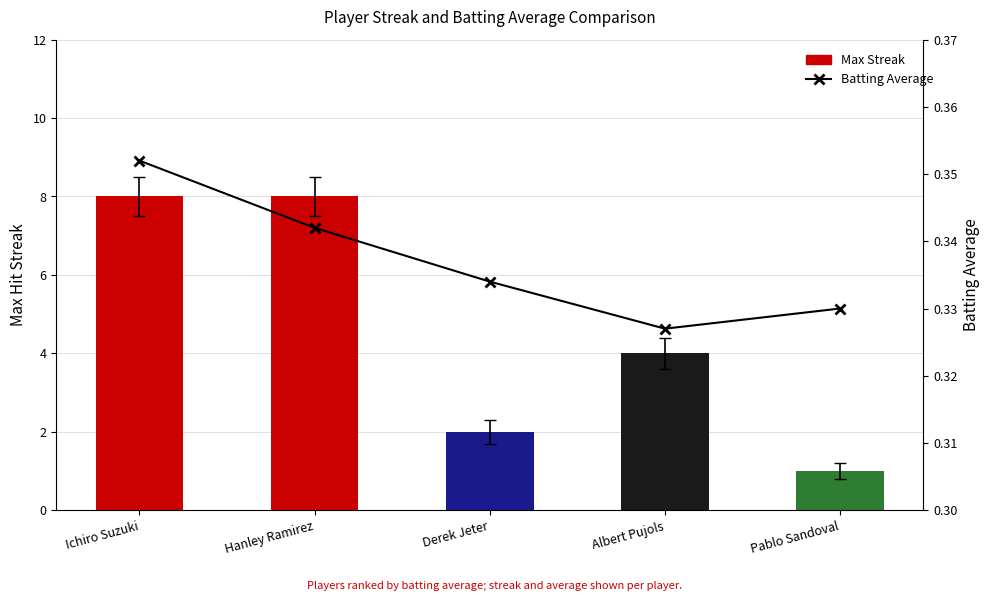

What is the label of the 2nd bar from the right?

Albert Pujols